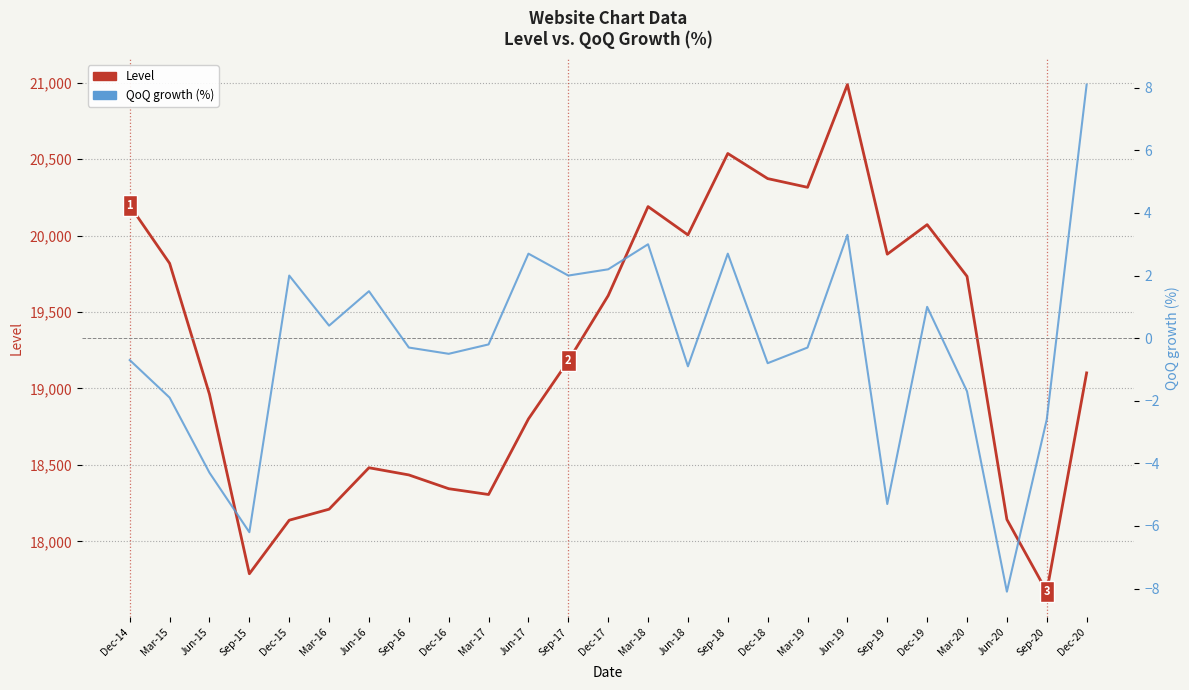

At which category does the chart reach its peak across all series?

Jun-19